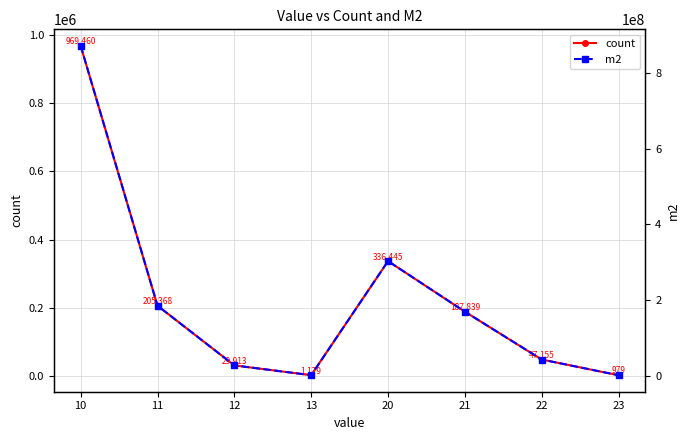

Is it true that m2 equals 1350381 at 23?

False